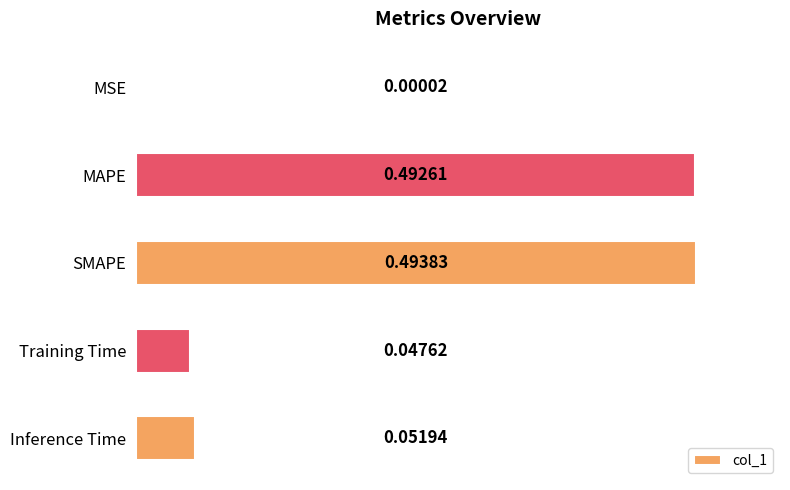

What is the sum of all values?

1.1